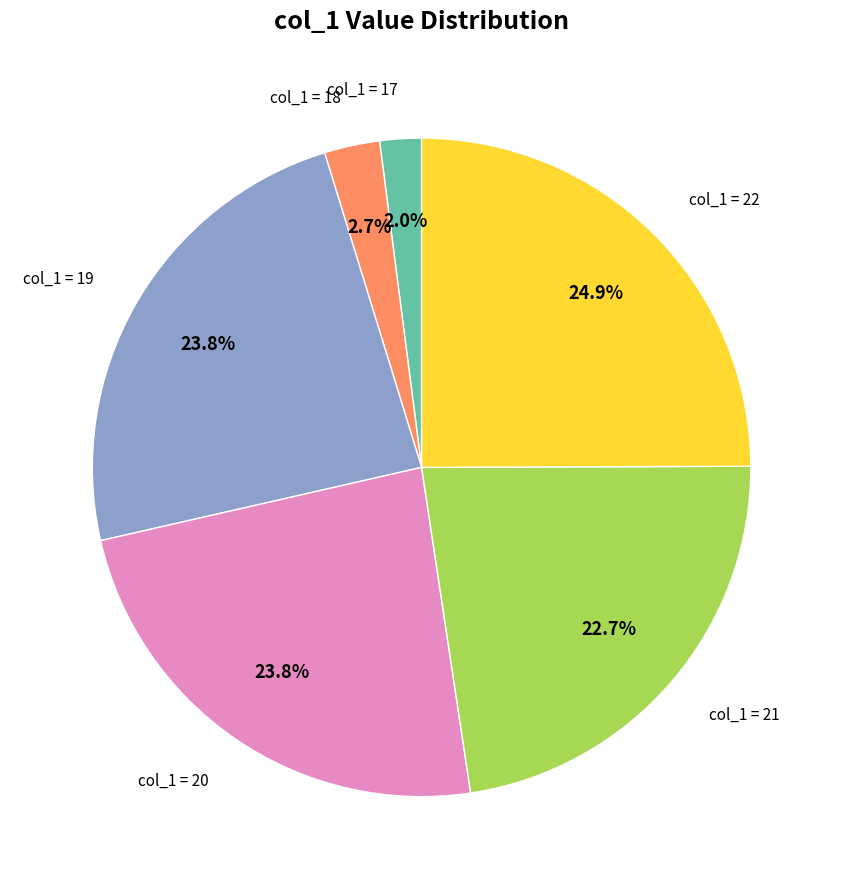

Does any single category account for the majority?

No